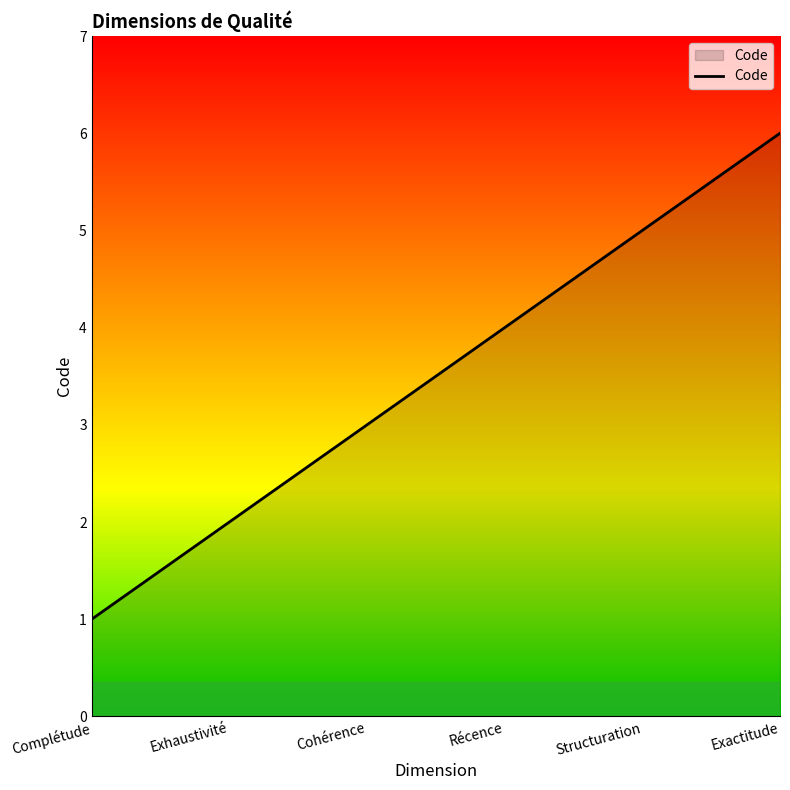

What is the average value?

4